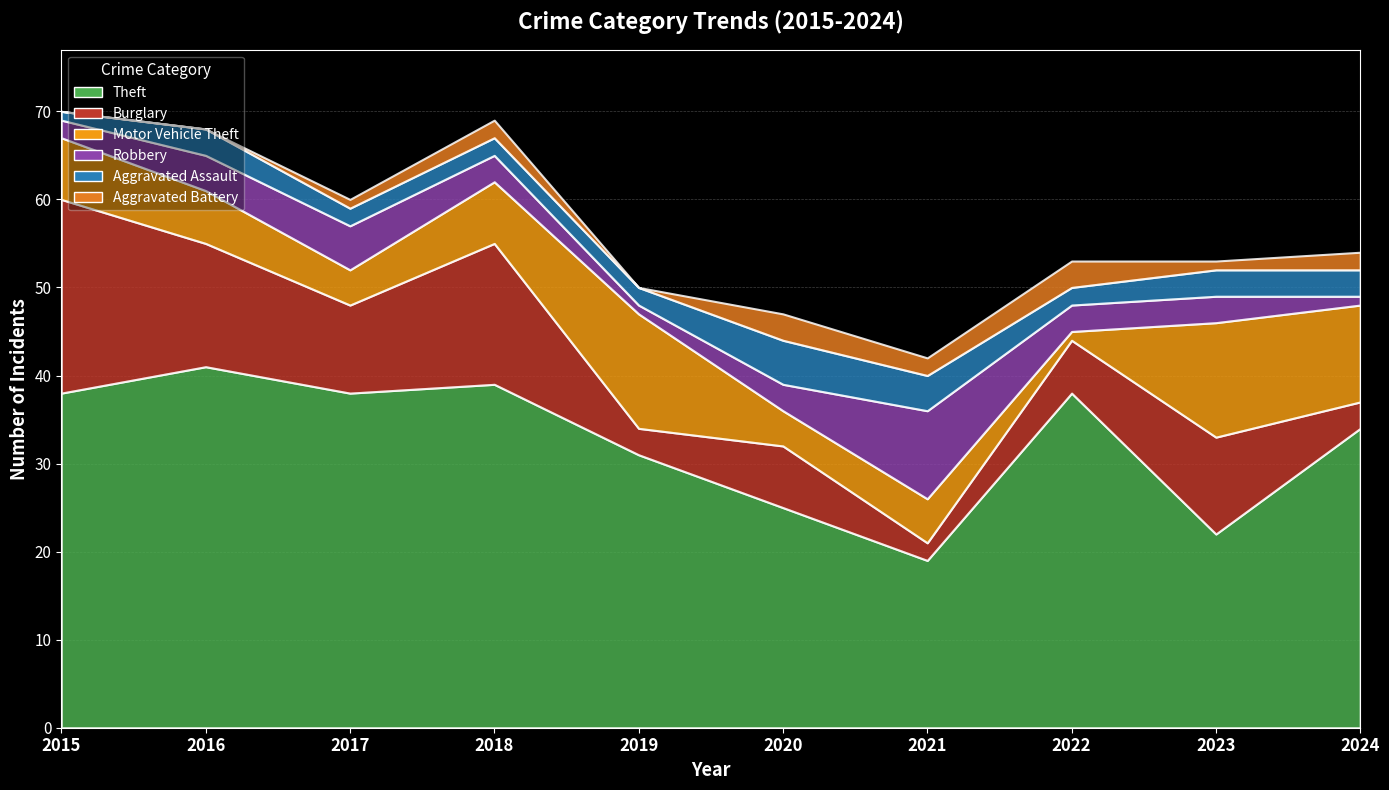

Reading right to left, what are all the values shown in this chart?

Theft: 34	22	38	19	25	31	39	38	41	38
Burglary: 3	11	6	2	7	3	16	10	14	22
Motor Vehicle Theft: 11	13	1	5	4	13	7	4	6	7
Robbery: 1	3	3	10	3	1	3	5	4	2
Aggravated Assault: 3	3	2	4	5	2	2	2	3	1
Aggravated Battery: 2	1	3	2	3	0	2	1	0	0